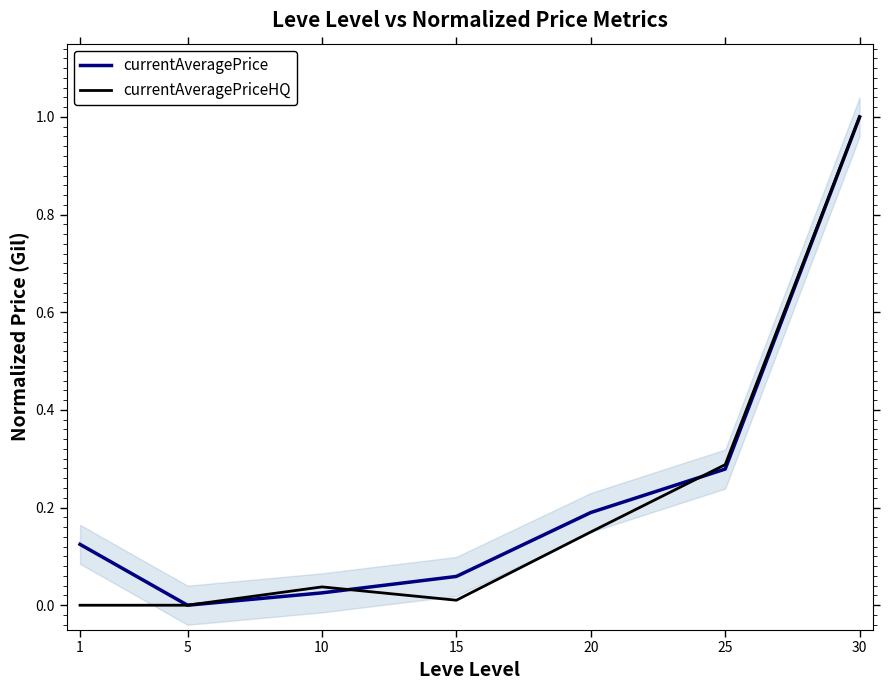

How many values in currentAveragePrice are above zero?

6